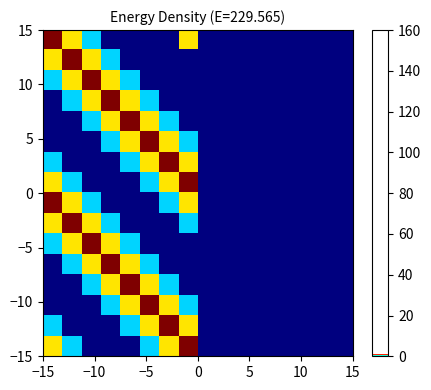

Count the number of categories in the chart.

16